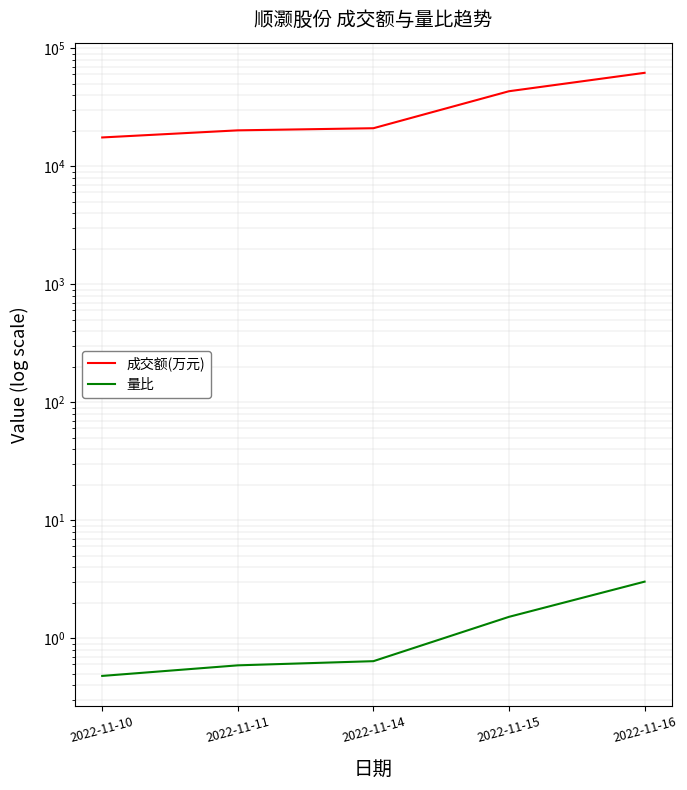

How many data points does each series have?

5